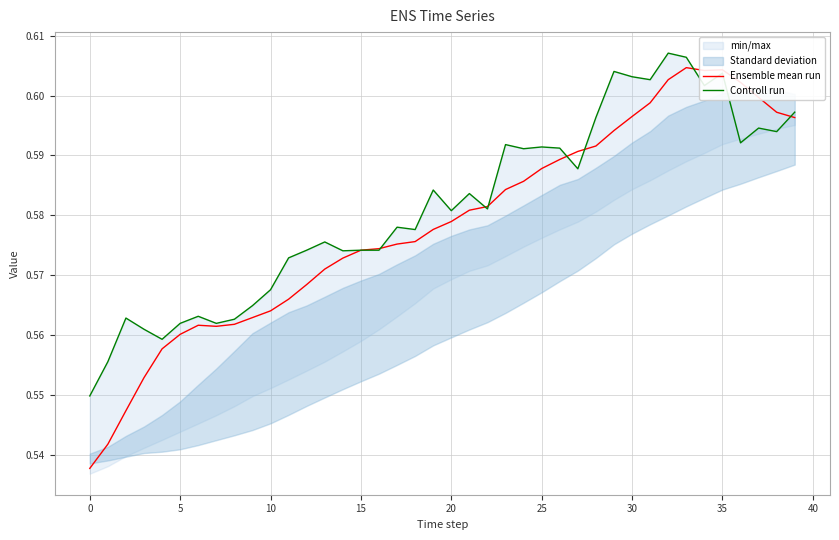

How many interior local valleys does the Controll run series have?

12